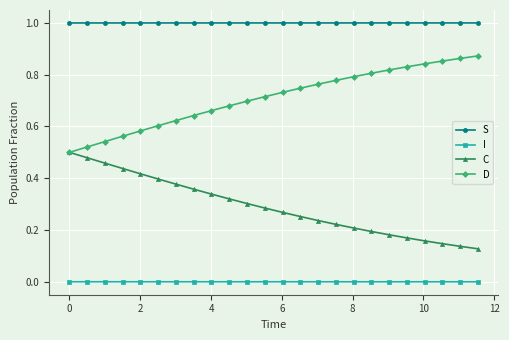

What are all the series names shown in the legend?

S, I, C, D